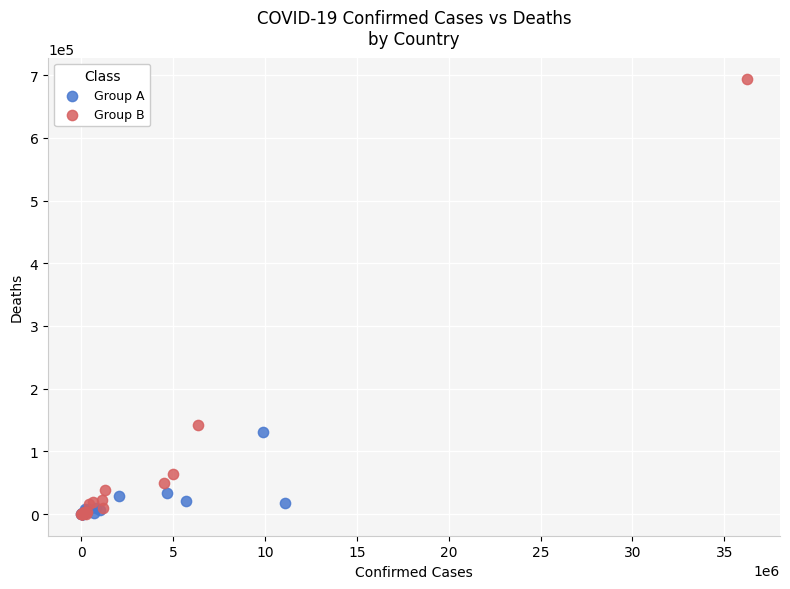

Which series reaches the maximum Y coordinate?

Group B